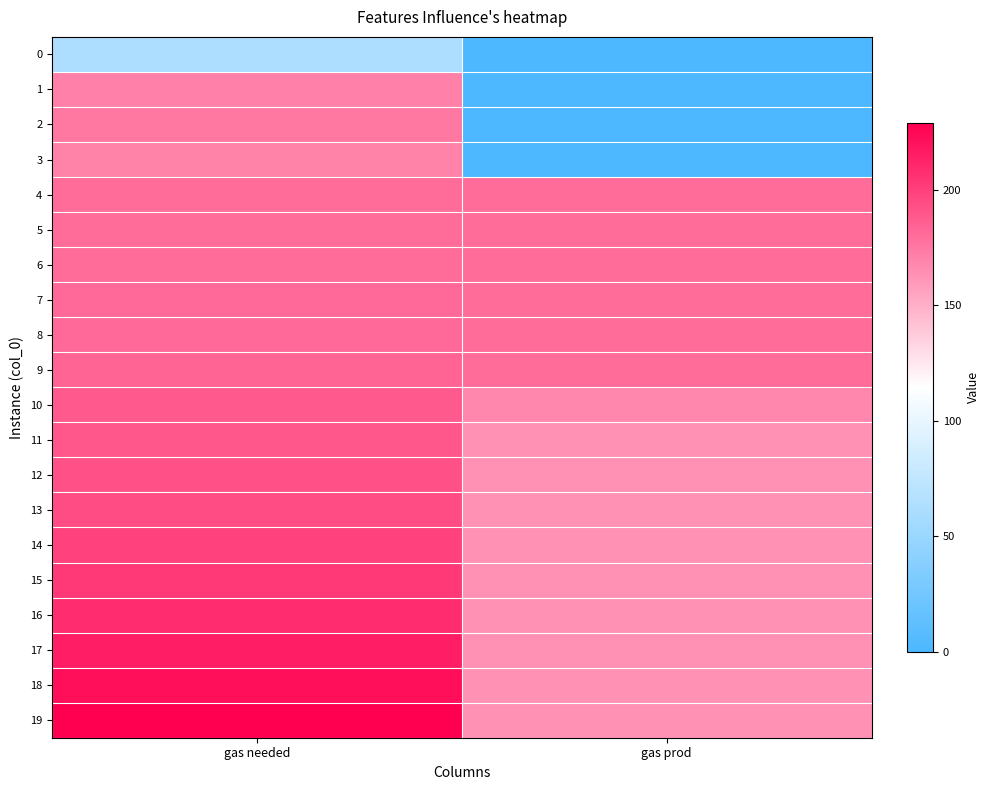

What is the total value across all series at gas prod?

2716